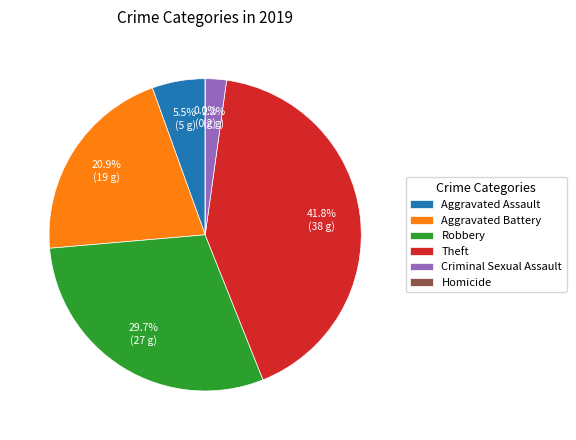

Combined, what portion of the pie is Aggravated Battery and Robbery?

50.5%